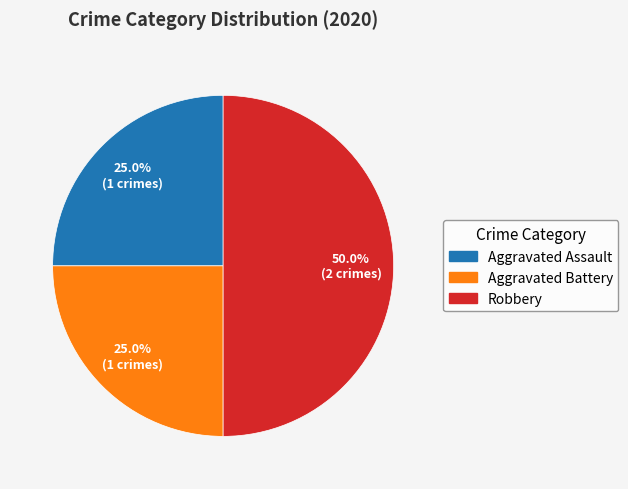

What is the largest slice in the pie chart?

Robbery